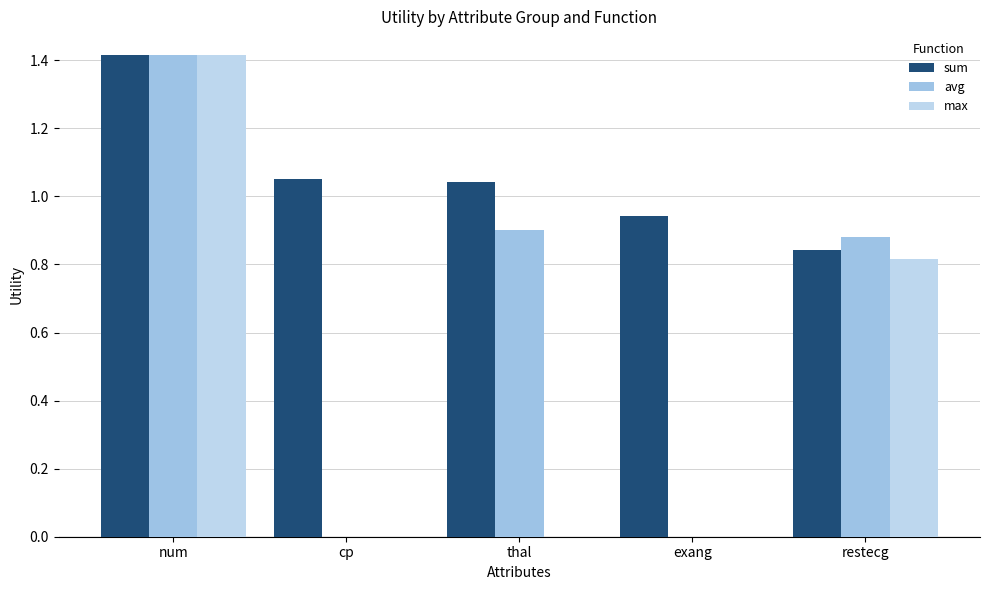

Is it true that sum equals 1.6 at cp?

False